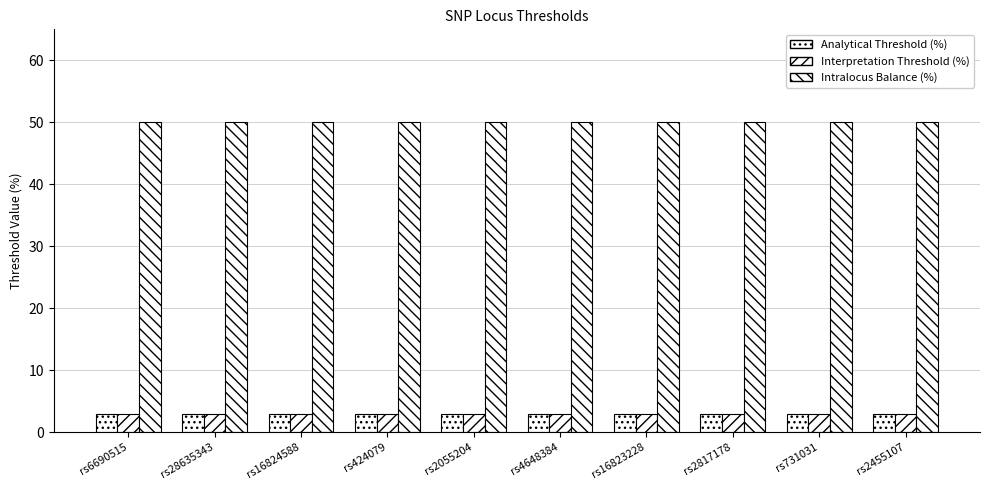

Count the number of categories in the chart.

10